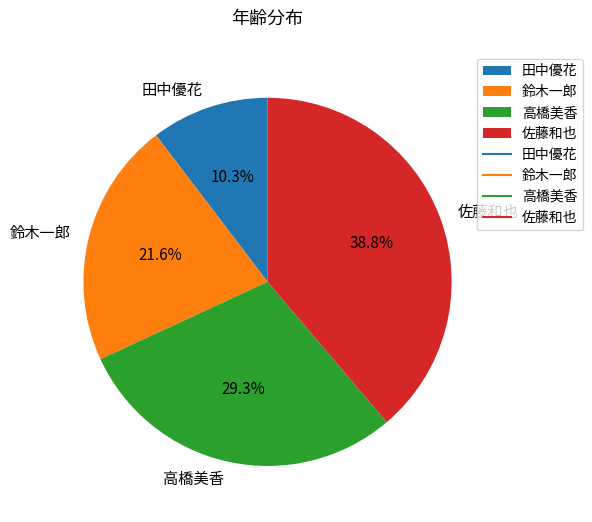

To the nearest percent, what is the difference between the 田中優花 and 高橋美香 slice percentages?

19%